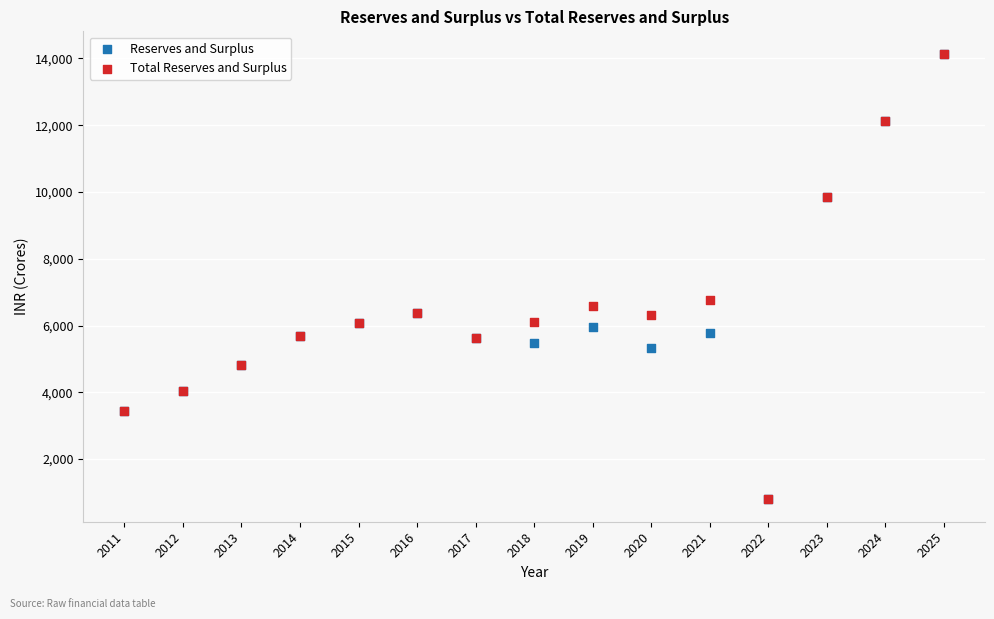

In the Reserves and Surplus series, what Y value is closest to 7466?

6375.5